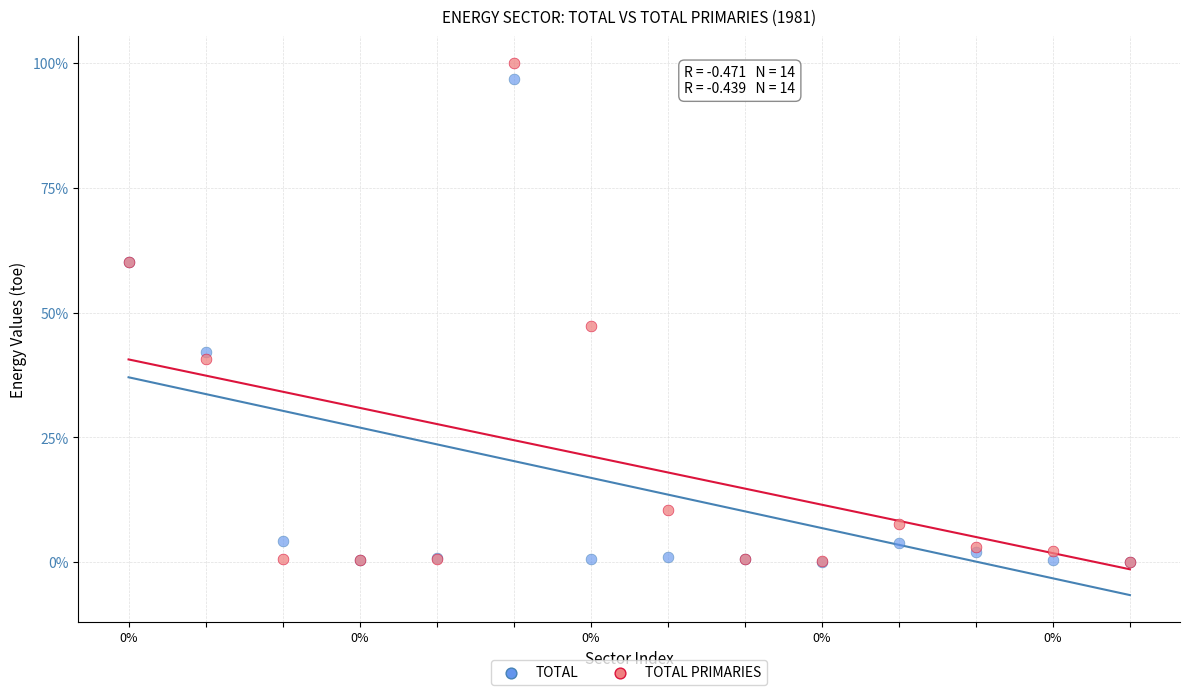

Which series reaches the maximum Y coordinate?

TOTAL PRIMARIES